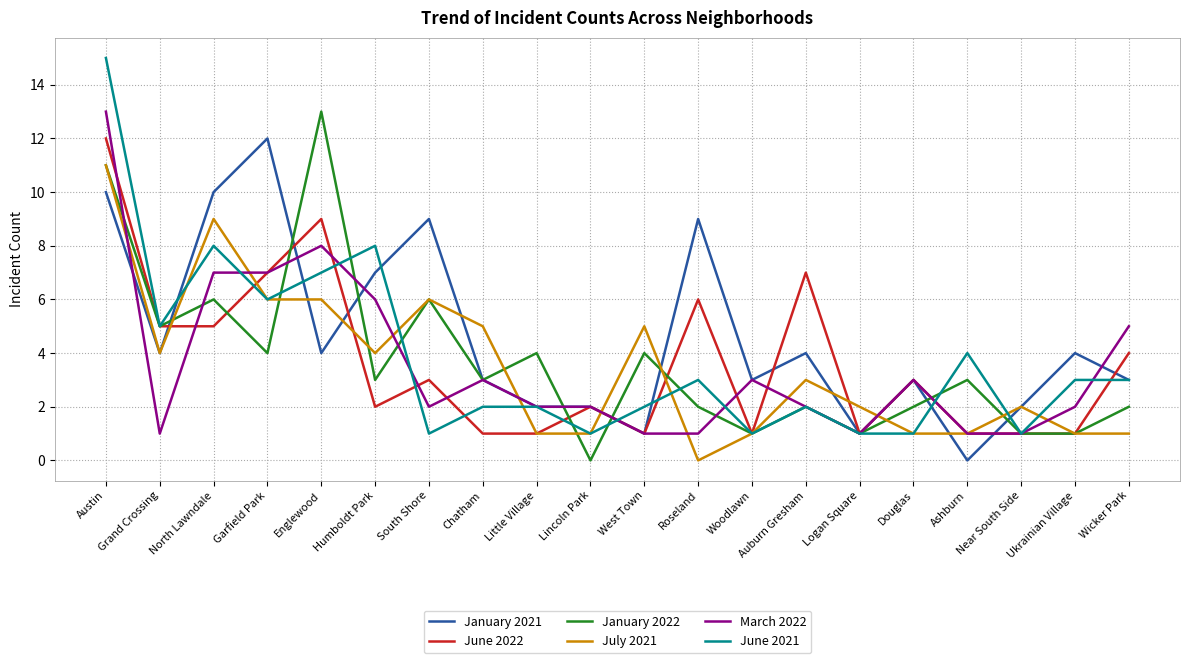

What is the difference between the maximum and minimum values in the July 2021 series?

11